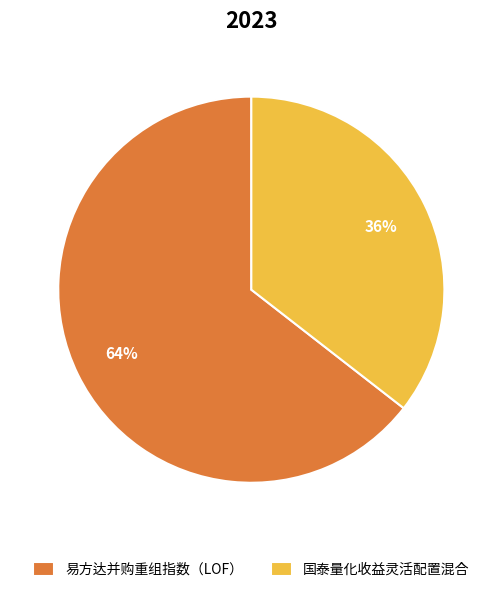

To the nearest percent, what is the combined percentage of 国泰量化收益灵活配置混合 and 易方达并购重组指数（LOF）?

100%